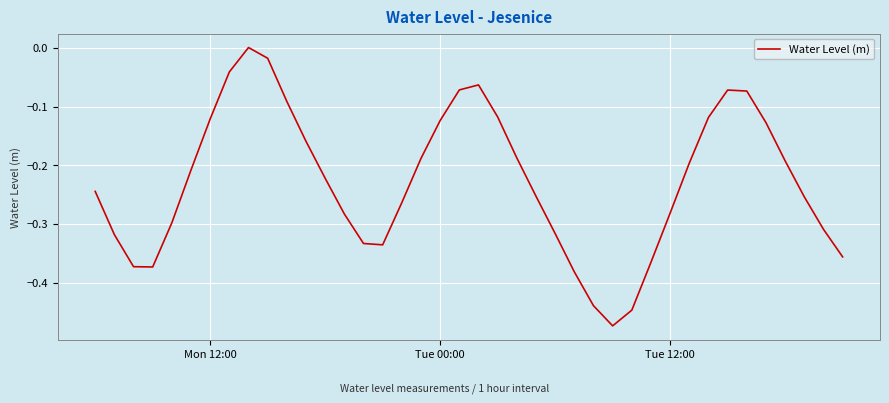

How many interior local peaks (higher than both neighbors) does the data have?

3